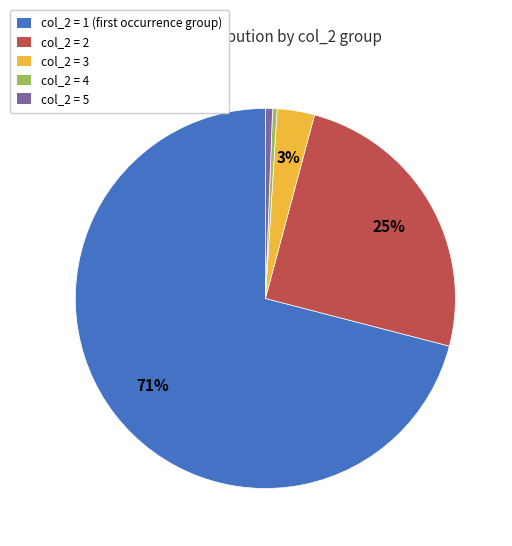

Does any single category account for the majority?

Yes